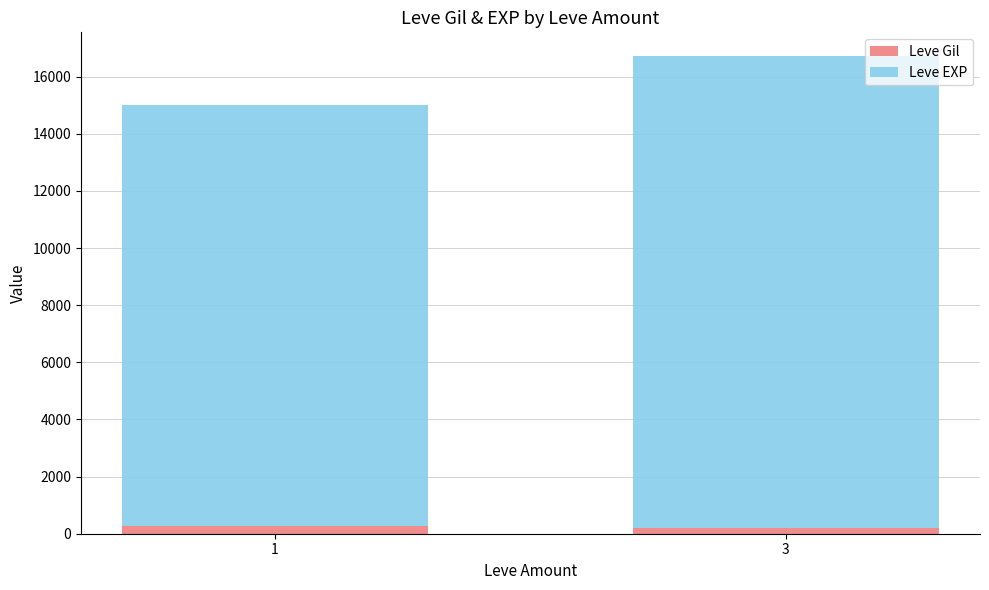

At which category is the sum across all series the highest?

3